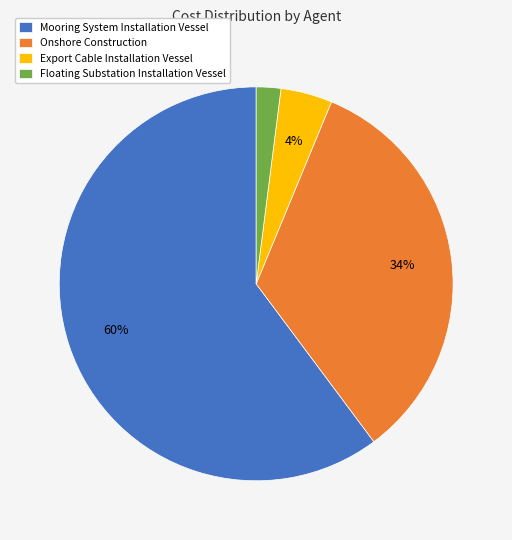

What is the ratio of the value at Floating Substation Installation Vessel to the value at Onshore Construction?

0.1